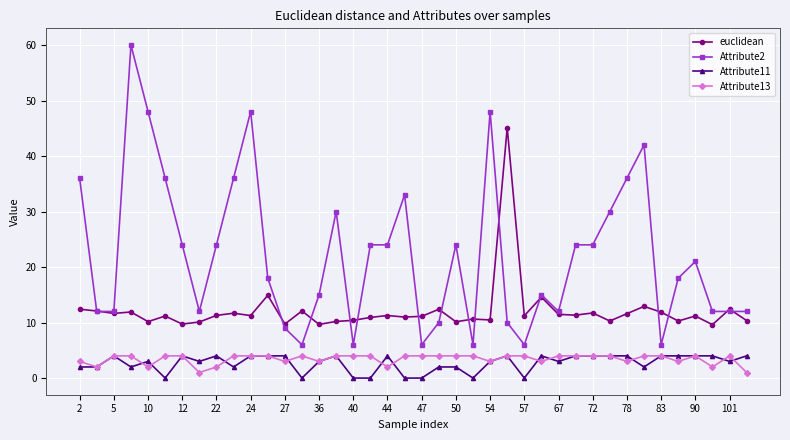

True or false: Attribute13 and euclidean cross at least once.

False